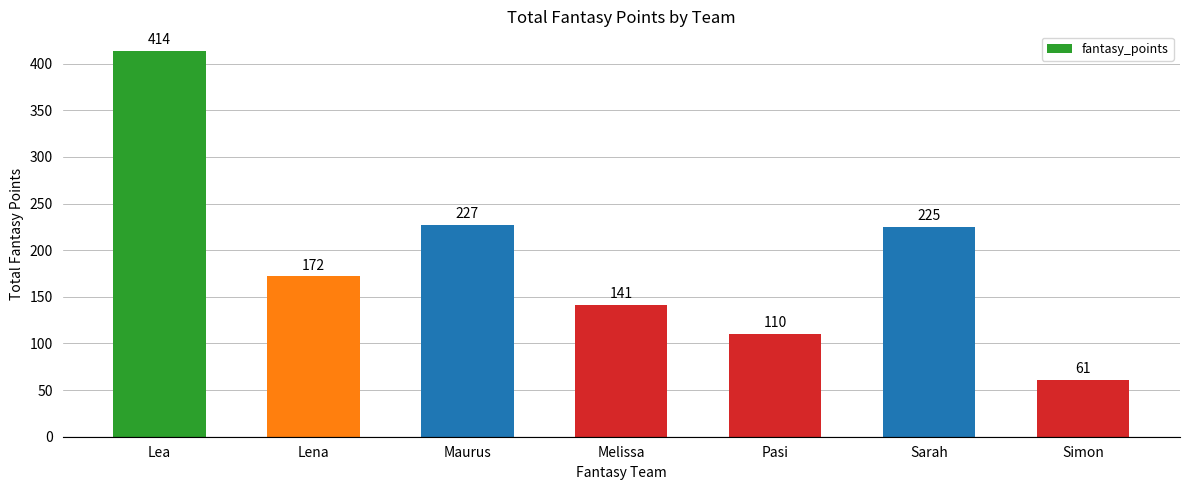

Which has a higher value, Lea or Pasi?

Lea